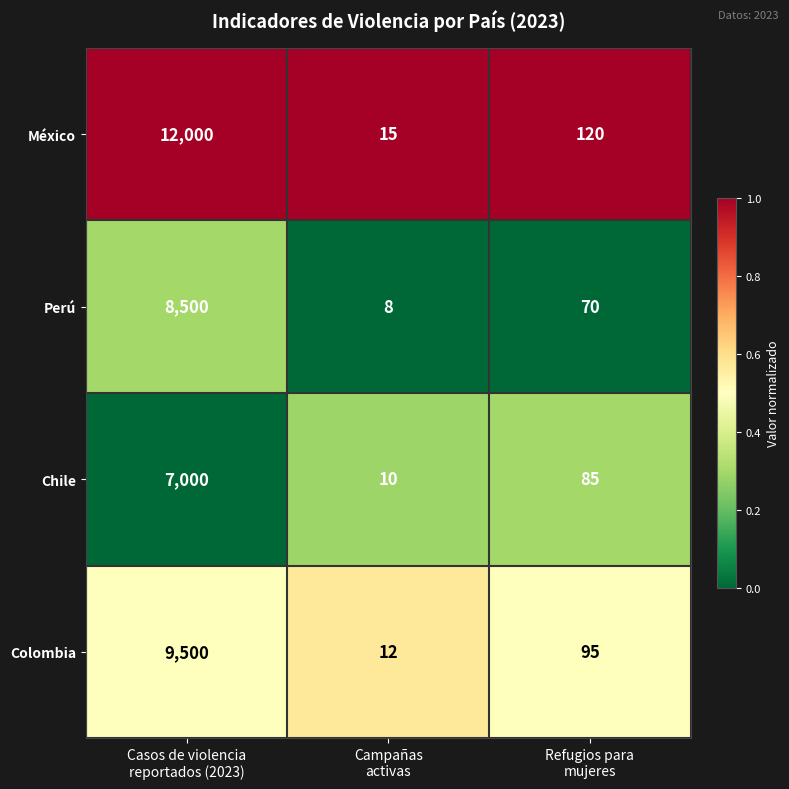

Reading left to right, extract all data points from this chart.

México: 12000	15	120
Perú: 8500	8	70
Chile: 7000	10	85
Colombia: 9500	12	95